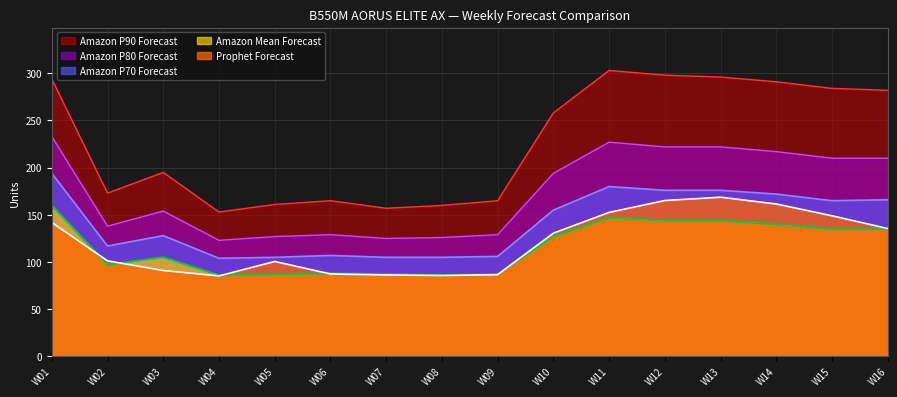

The value of Amazon Mean Forecast at W08 is 126.6. True or false?

False